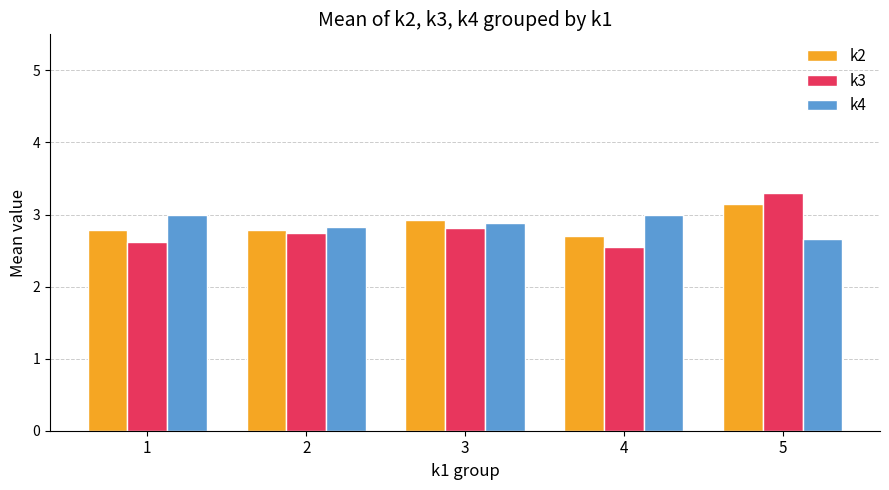

What is the difference between the highest and lowest values at 5?

0.6